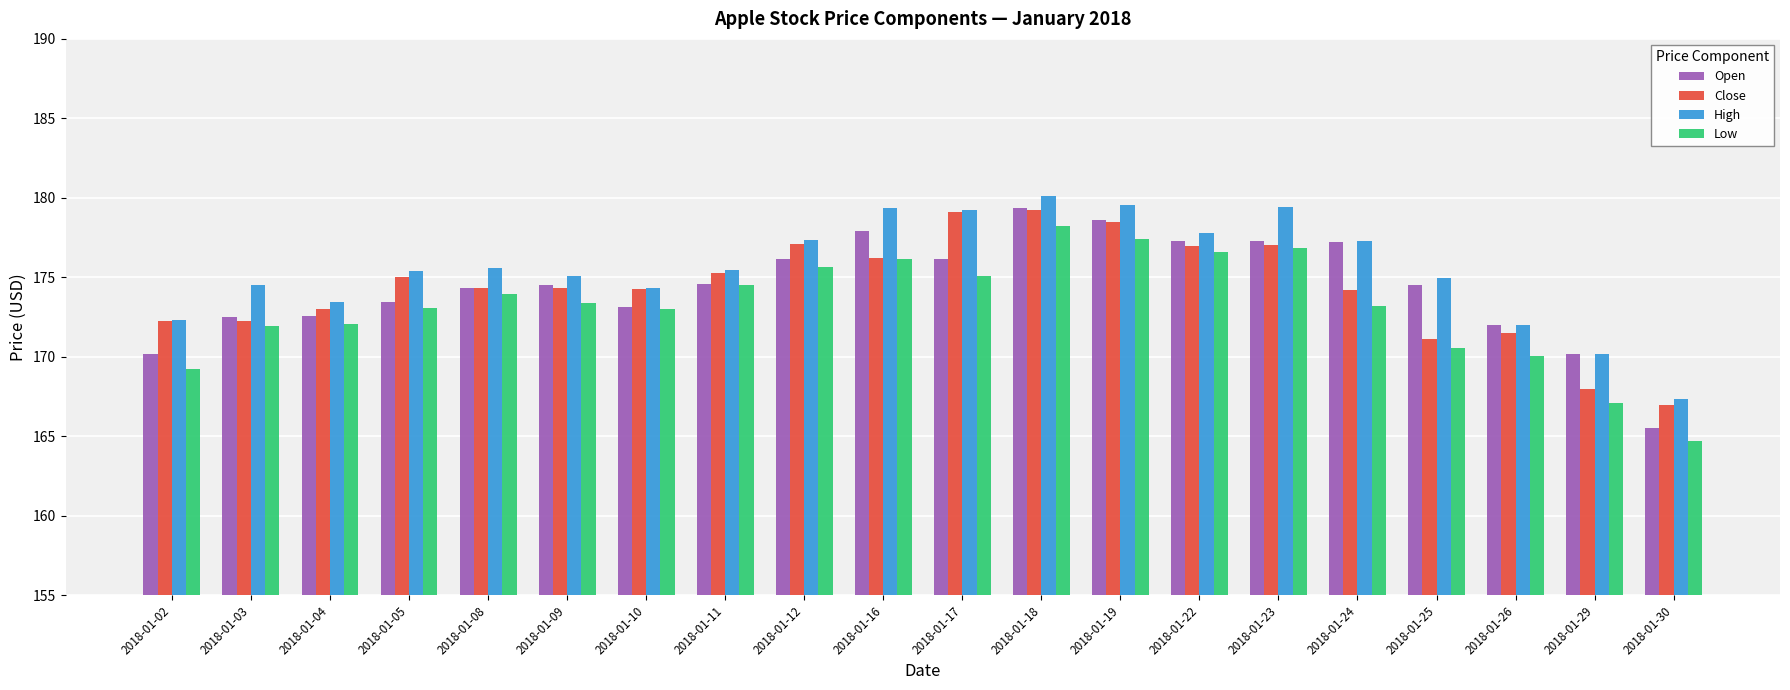

At which category does the chart reach its minimum across all series?

2018-01-30